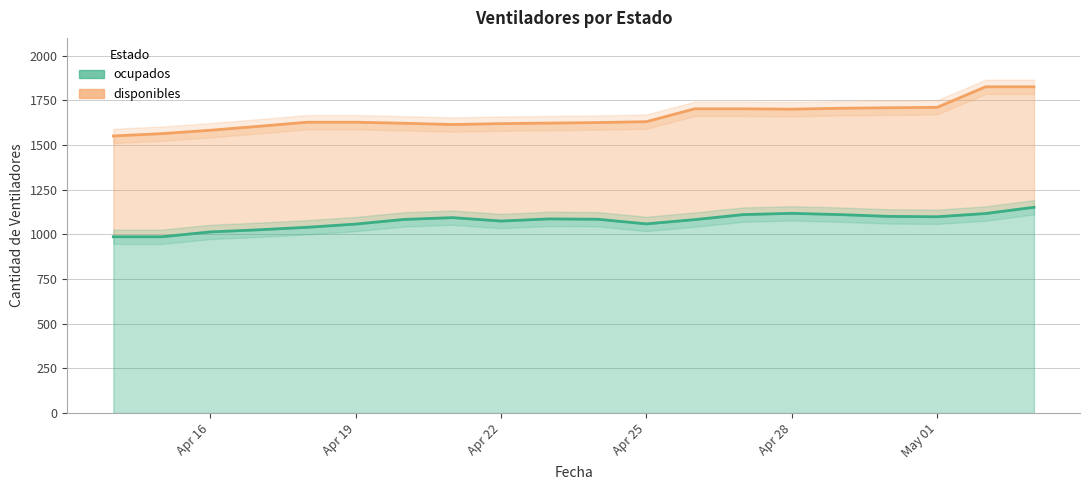

The value of ocupados at Apr 25 is 1568. True or false?

False